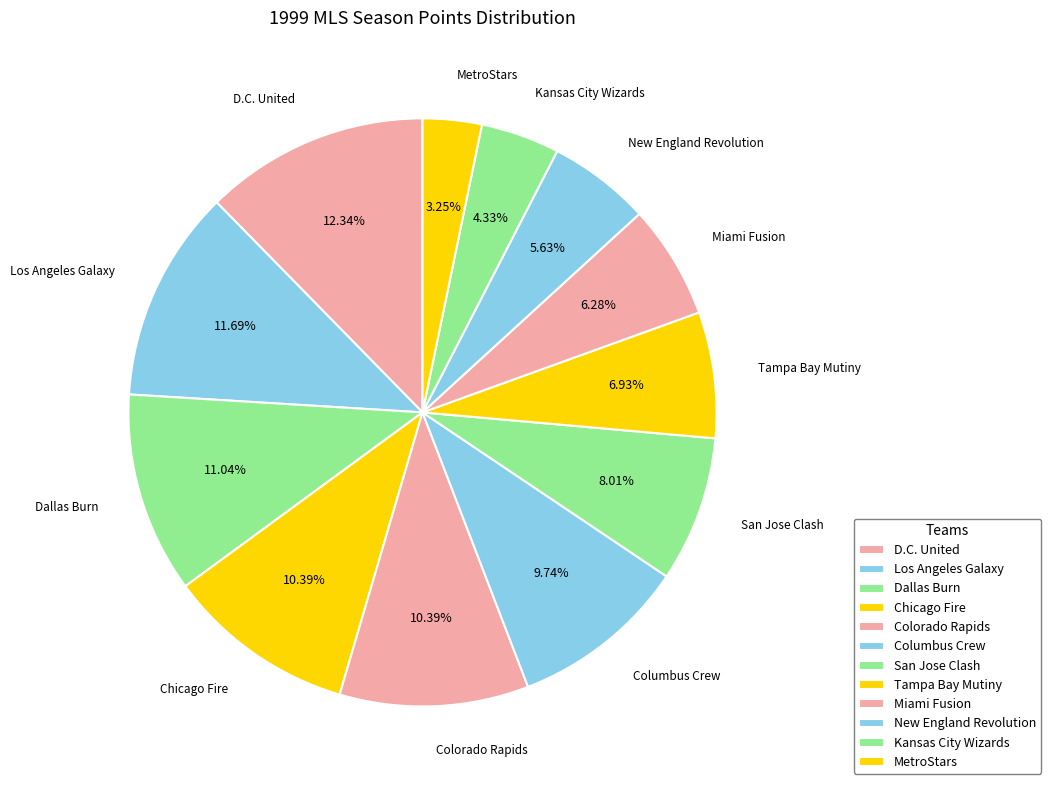

The Columbus Crew slice represents 4% of the pie. True or false?

False